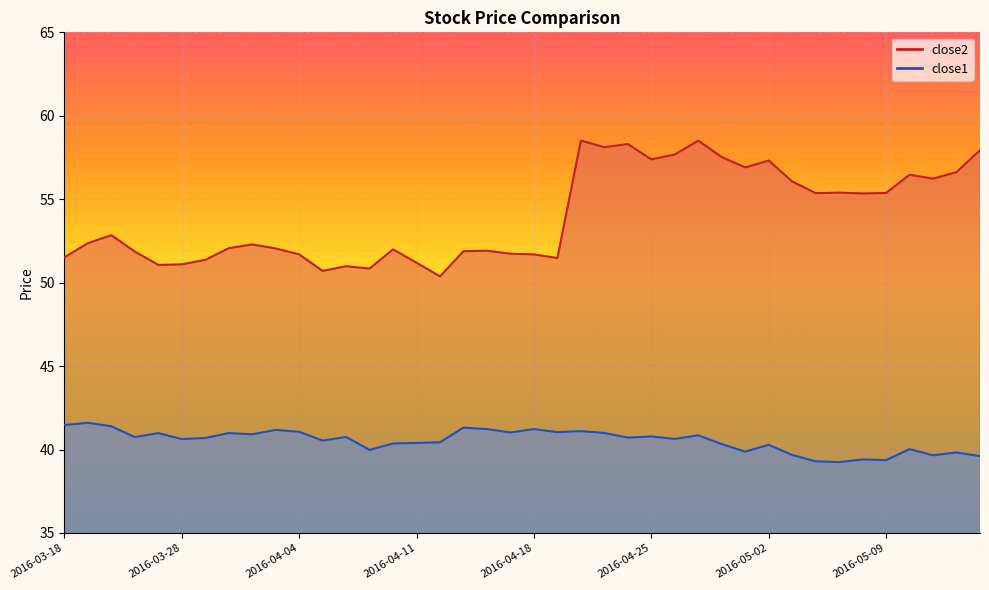

What is the label of the 30th point from the left?

2016-04-29